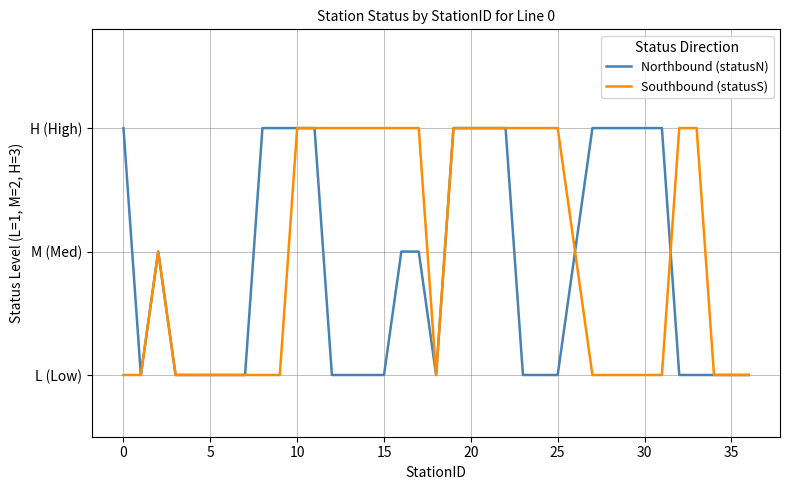

What are all the series names shown in the legend?

Northbound (statusN), Southbound (statusS)